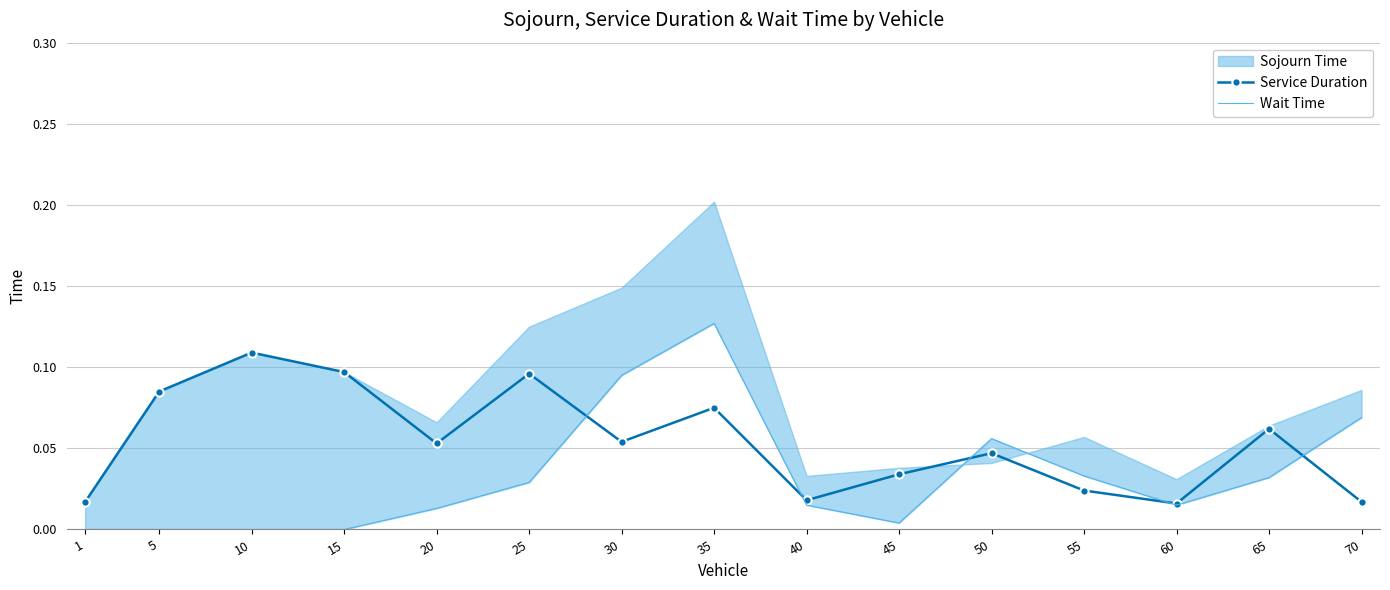

True or false: Service Duration has a value of 0.0 at 35.

False